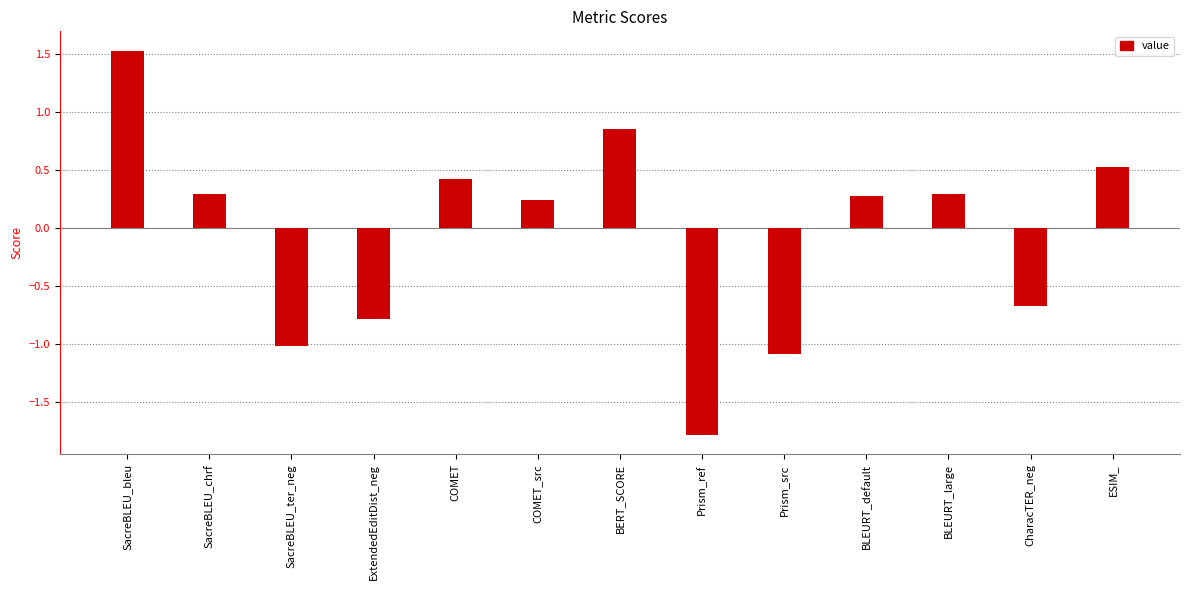

Reading right to left, list all the values displayed in this chart.

0.5	-0.7	0.3	0.3	-1.1	-1.8	0.9	0.2	0.4	-0.8	-1.0	0.3	1.5